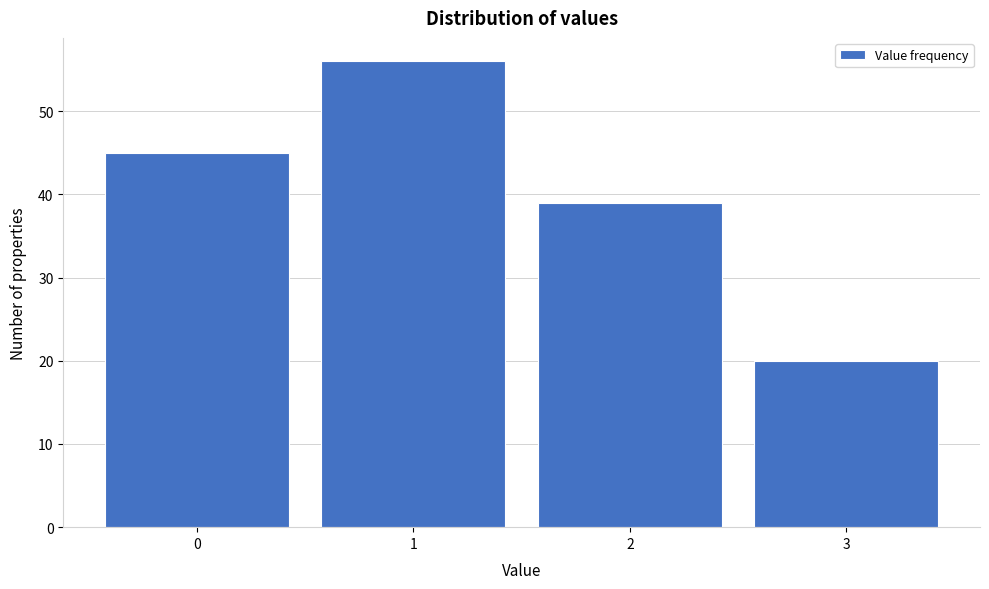

Reading left to right, list every bar in this chart as the range it spans on the x-axis followed by its height. The values are not printed on the chart, so give them approximately, as read against the axis.

-0.5 to 0.5: 45
0.5 to 1.5: 56
1.5 to 2.5: 39
2.5 to 3.5: 20